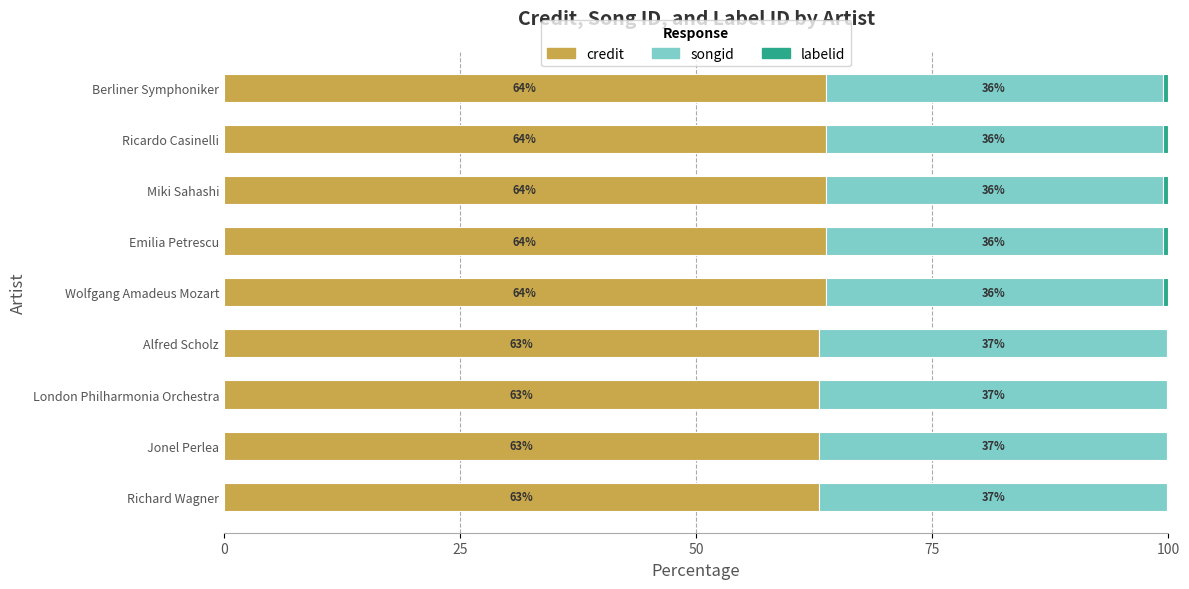

What is the total value across all series at Jonel Perlea?

100.0